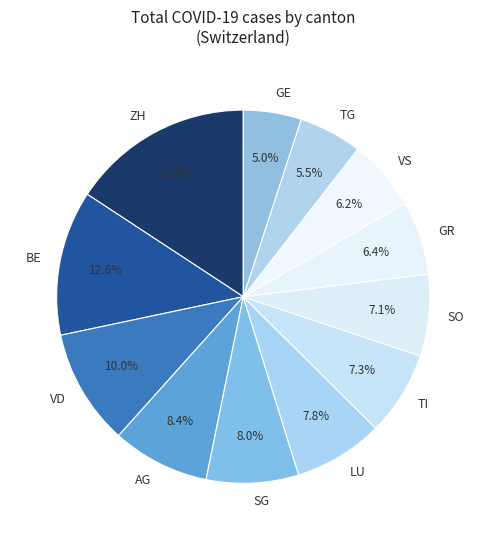

How much of the chart is everything except AG?

91.6%